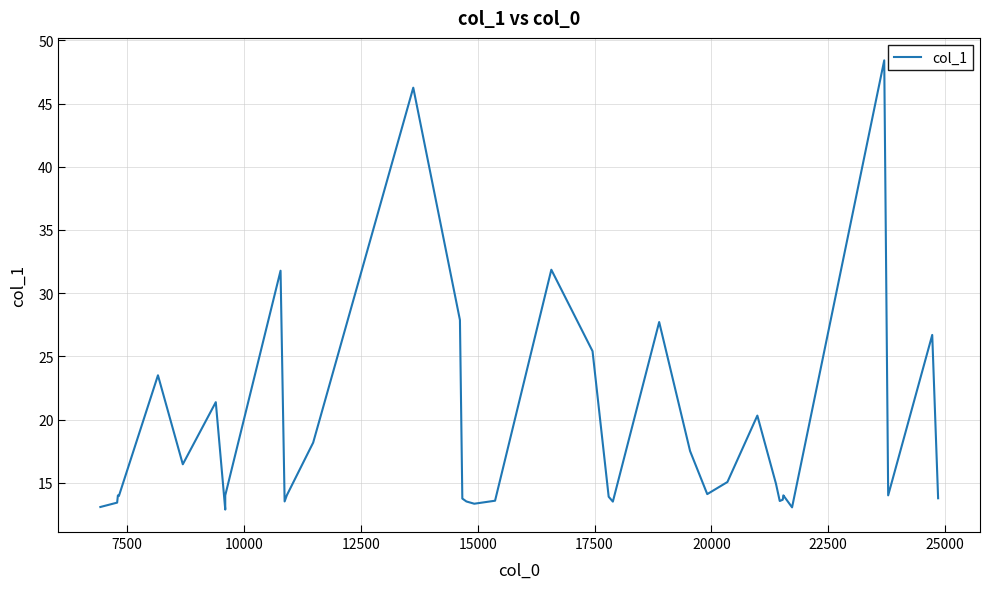

How many lines are shown in the chart?

1